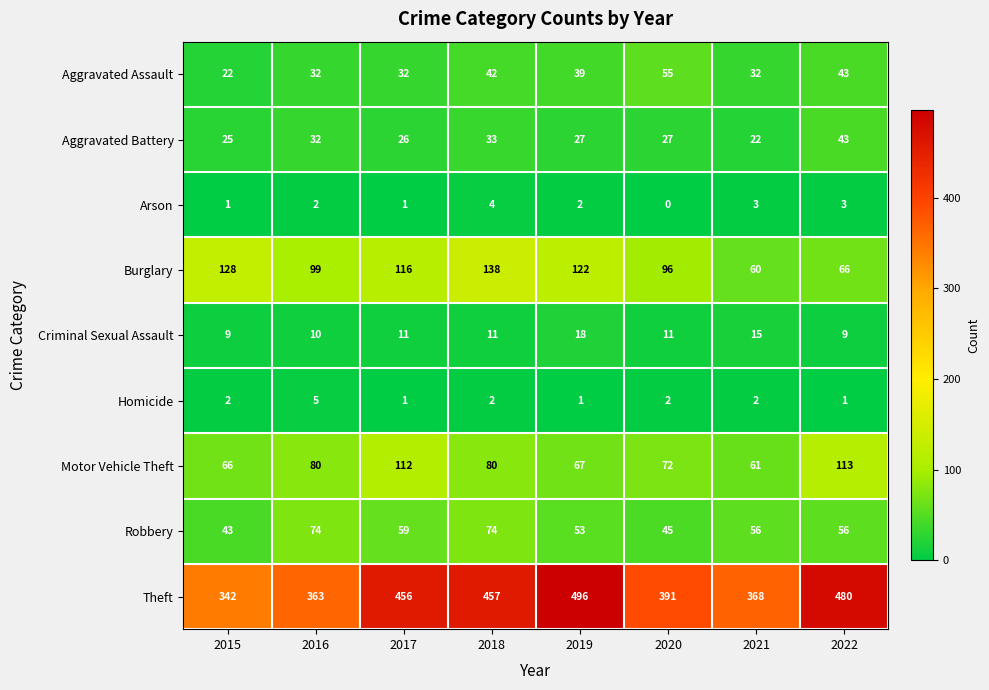

At which label is Aggravated Assault closest to 38?

2019